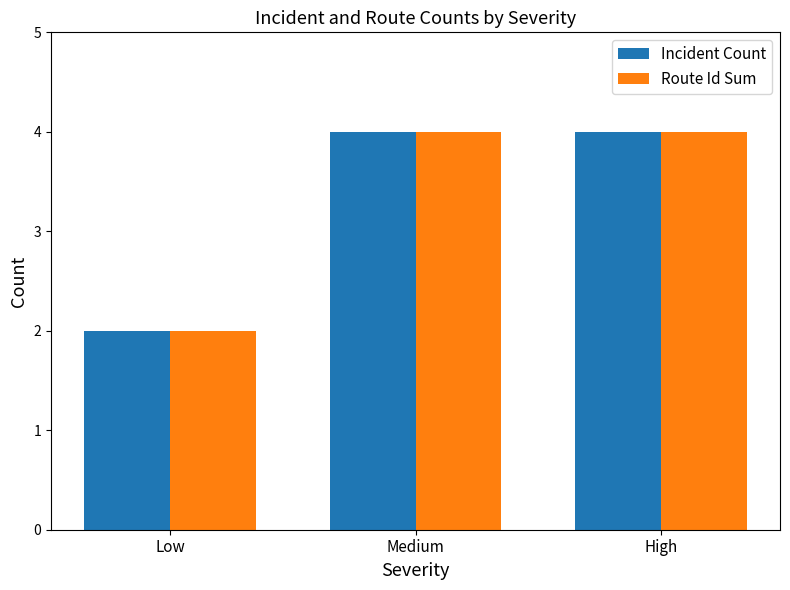

What position from the left is Low?

1